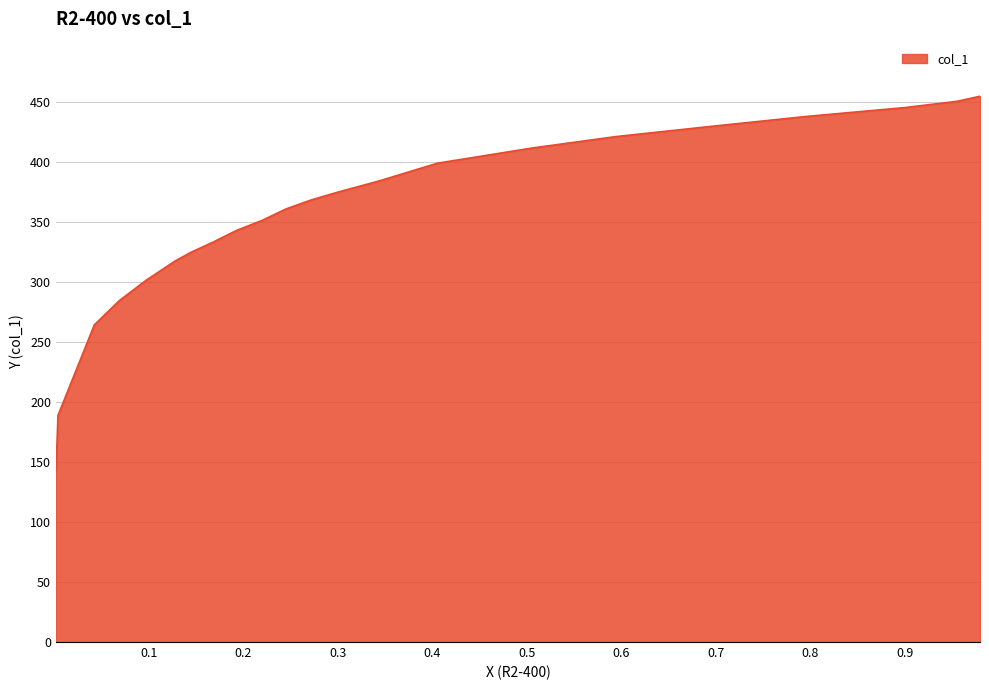

What is the difference between the maximum and minimum values?

312.6